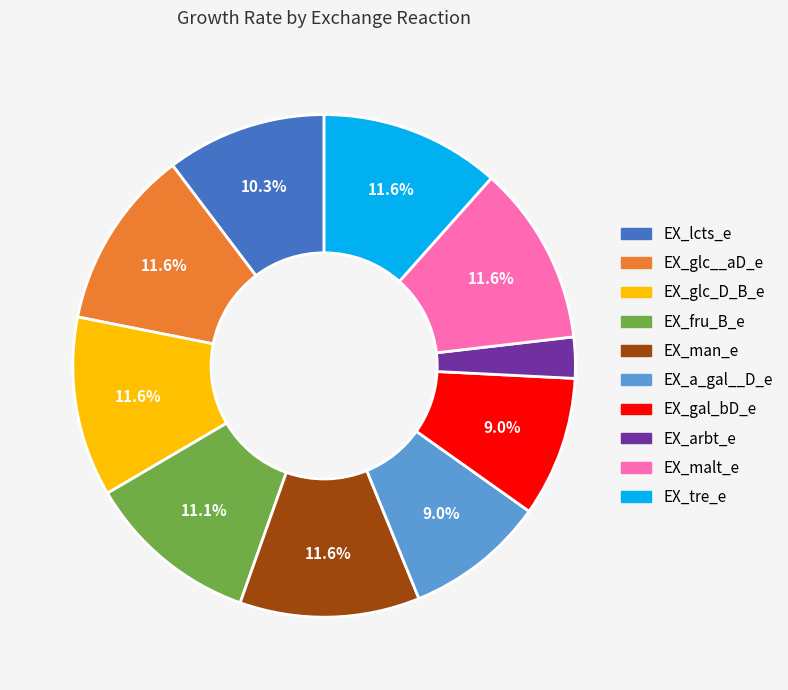

Does any single category account for the majority?

No